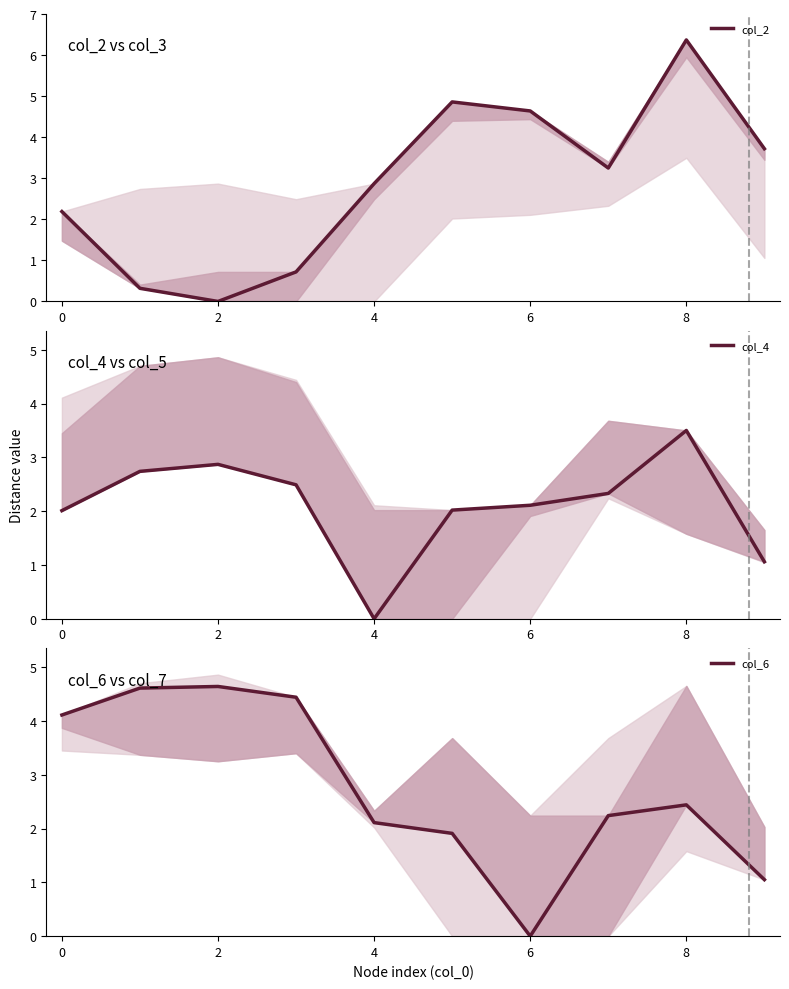

Reading left to right, transcribe all the data shown in this chart.

col_2: 2.2	0.3	0.0	0.7	2.9	4.9	4.6	3.2	6.4	3.7
col_4: 2.0	2.7	2.9	2.5	0.0	2.0	2.1	2.3	3.5	1.1
col_6: 4.1	4.6	4.6	4.4	2.1	1.9	0.0	2.2	2.4	1.1